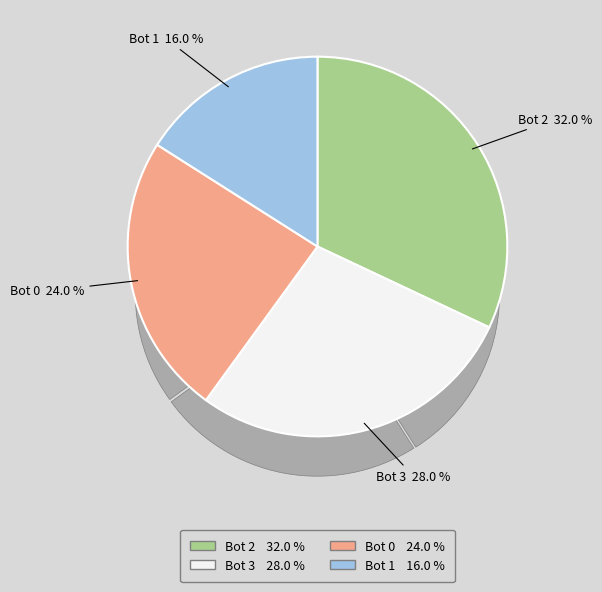

How much of the chart is everything except Bot 1?

84.0%